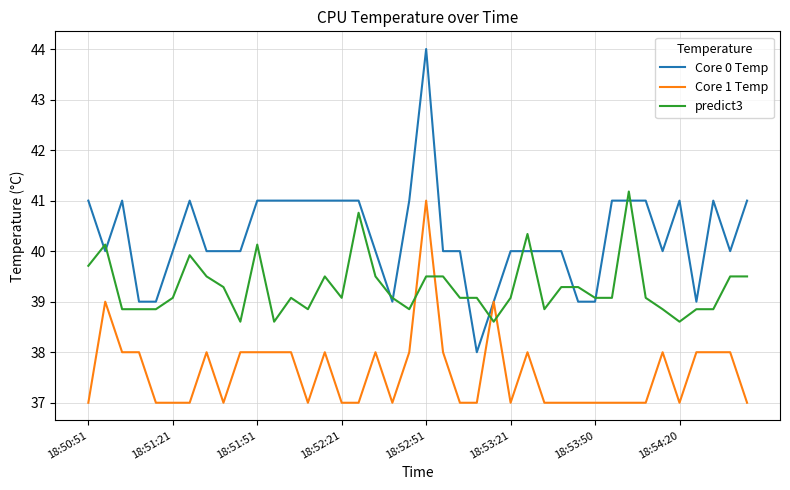

List the series in order of their peak value, lowest first.

Core 1 Temp, predict3, Core 0 Temp